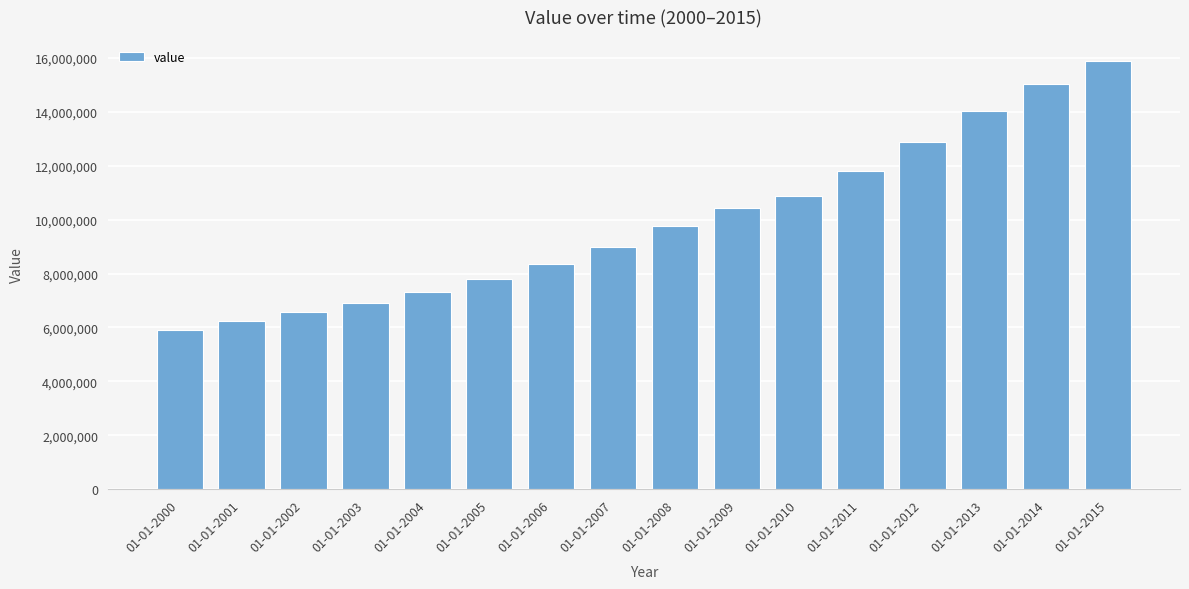

List the labels in order of value, largest first.

01-01-2015, 01-01-2014, 01-01-2013, 01-01-2012, 01-01-2011, 01-01-2010, 01-01-2009, 01-01-2008, 01-01-2007, 01-01-2006, 01-01-2005, 01-01-2004, 01-01-2003, 01-01-2002, 01-01-2001, 01-01-2000